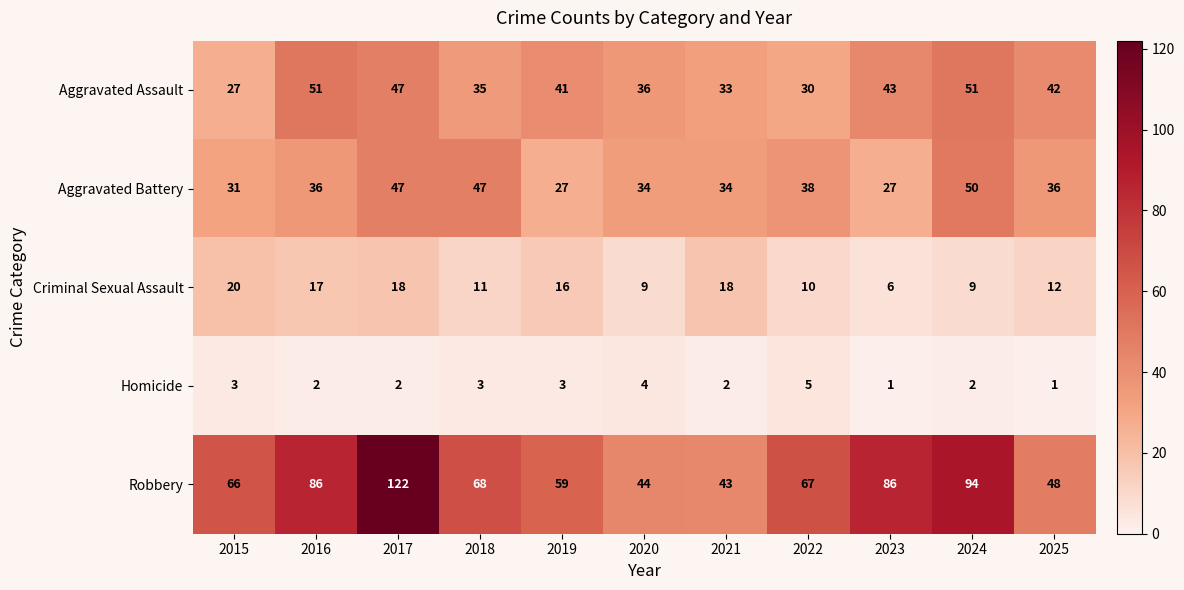

Which series has the largest range (max minus min)?

Robbery